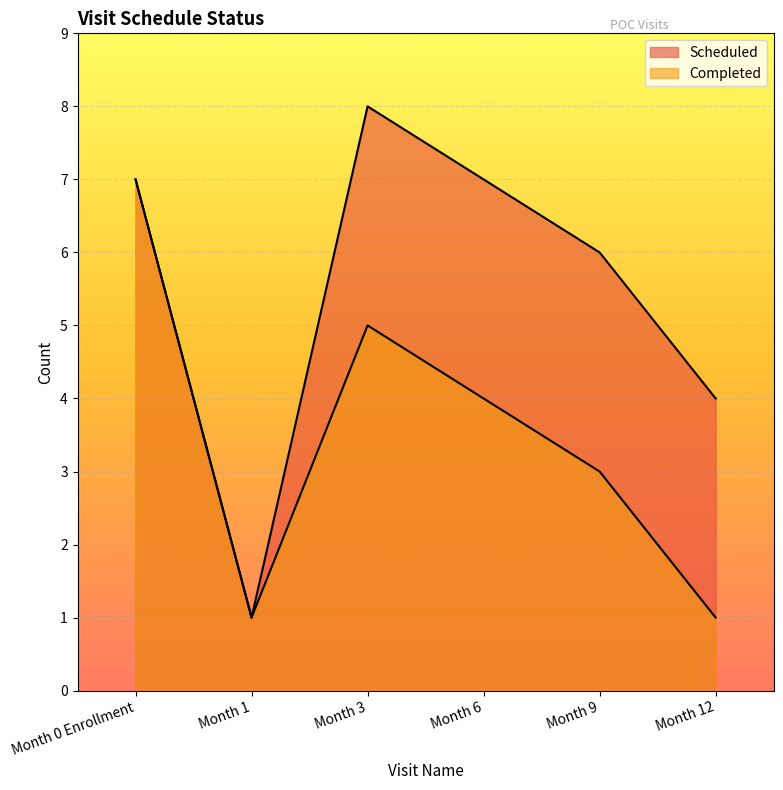

Count the number of categories in the chart.

6